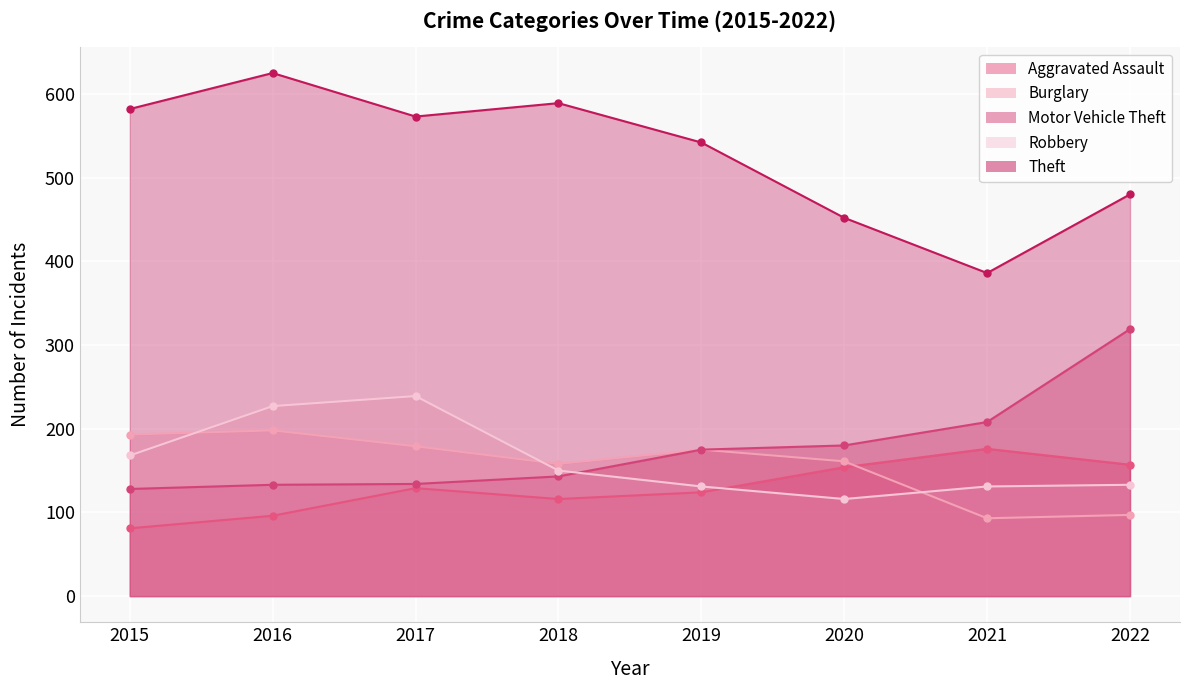

What is the approximate value of Robbery at 2017, to the nearest 10?

240